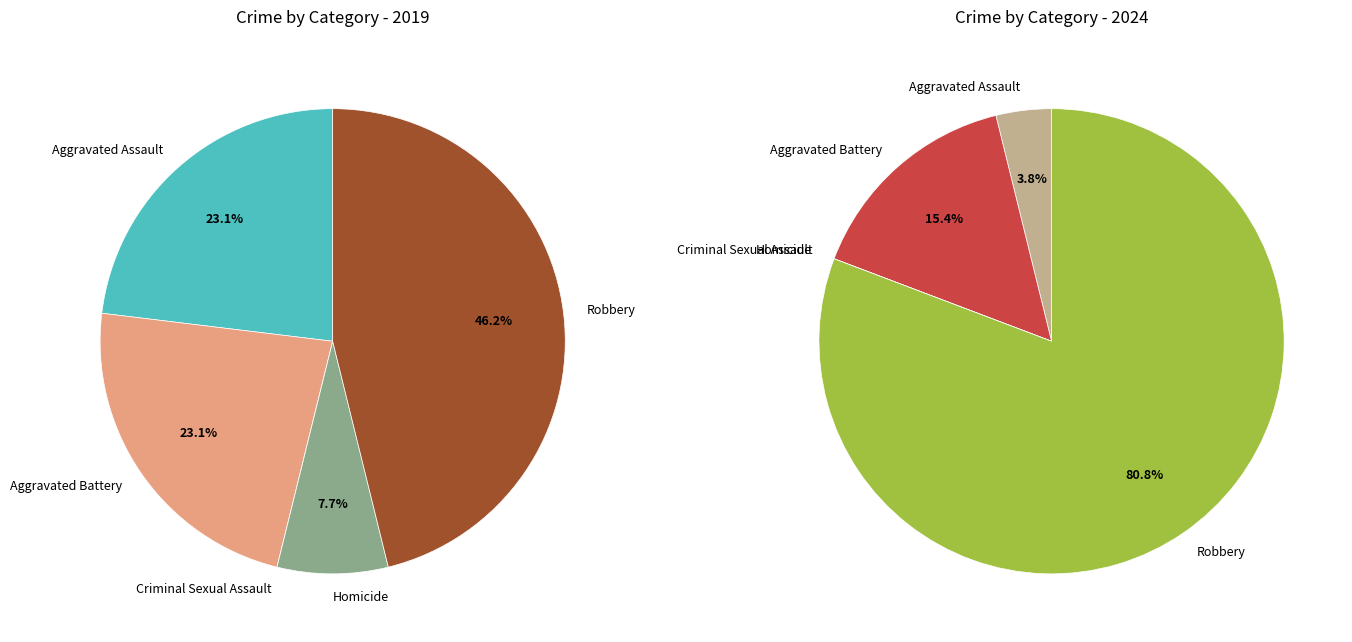

What is the total percentage of 4 and values_2019?

69.2%